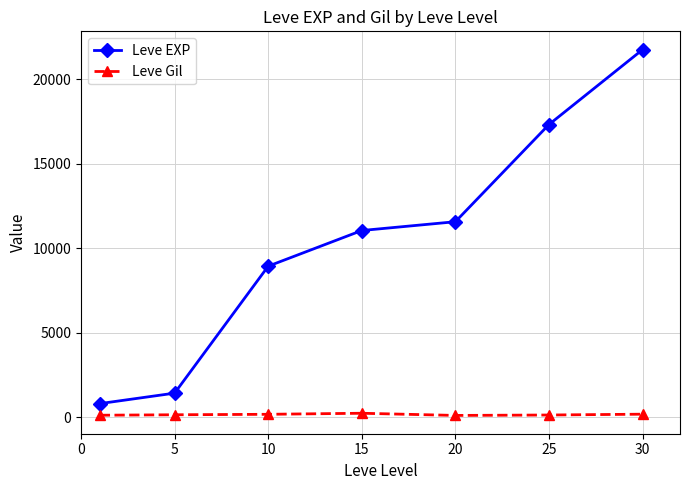

Which series has the largest total across all categories?

Leve EXP